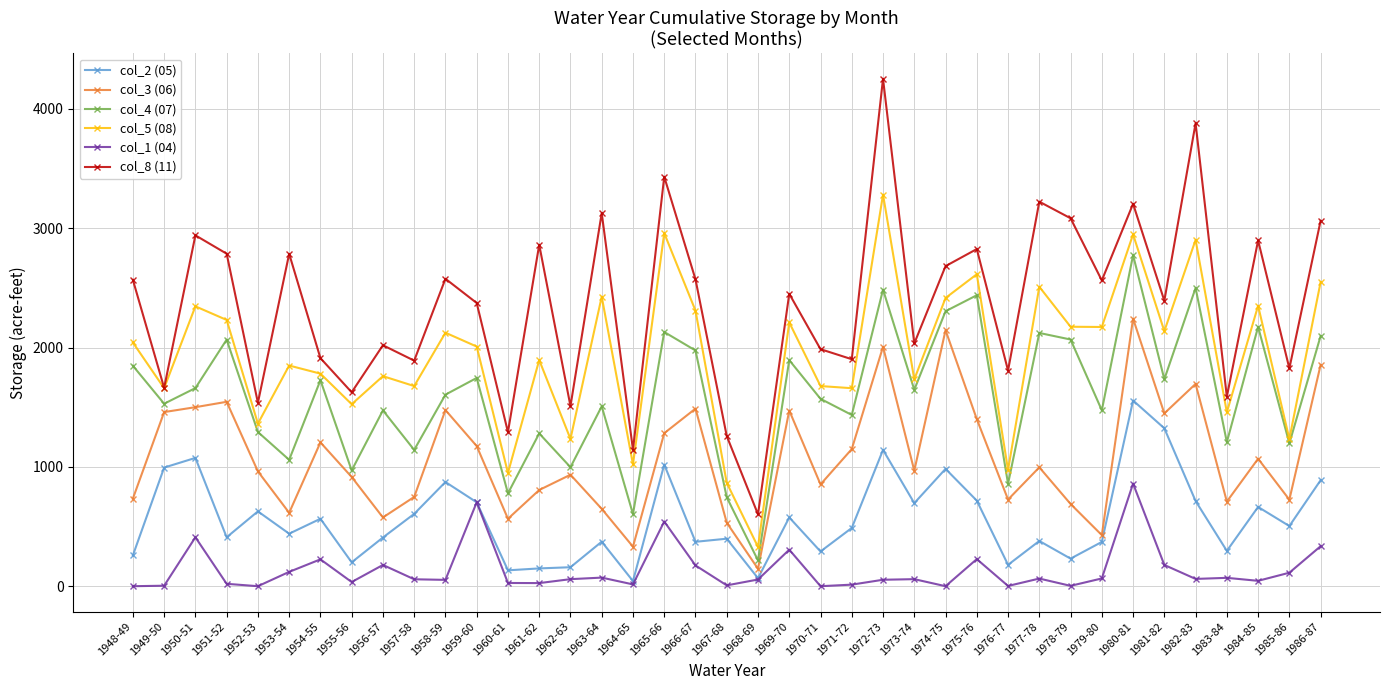

At which category does col_5 (08) reach its first local peak?

1950-51